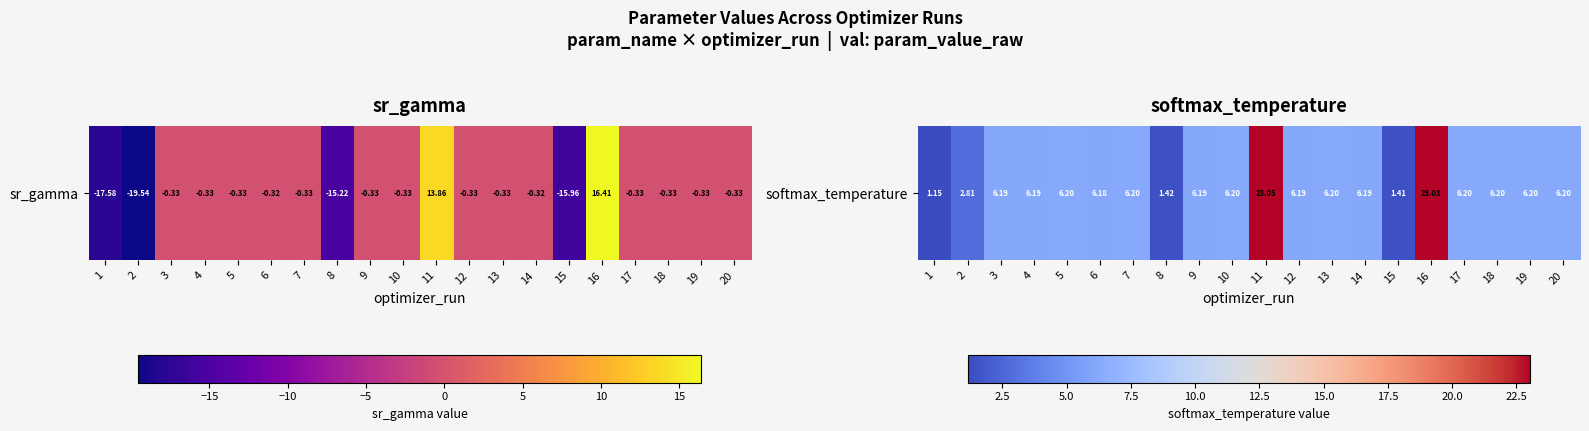

List the labels in order of value, largest first.

11, 16, 18, 5, 19, 7, 20, 17, 13, 10, 3, 4, 12, 9, 14, 6, 2, 8, 15, 1